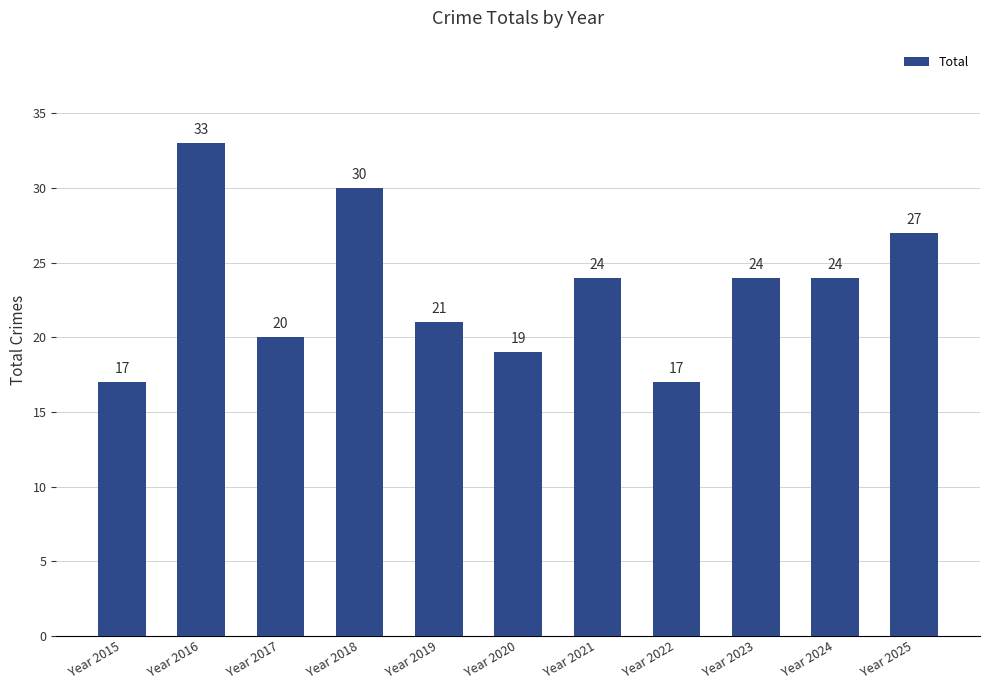

What is the approximate value at Year 2015, to the nearest 10?

20